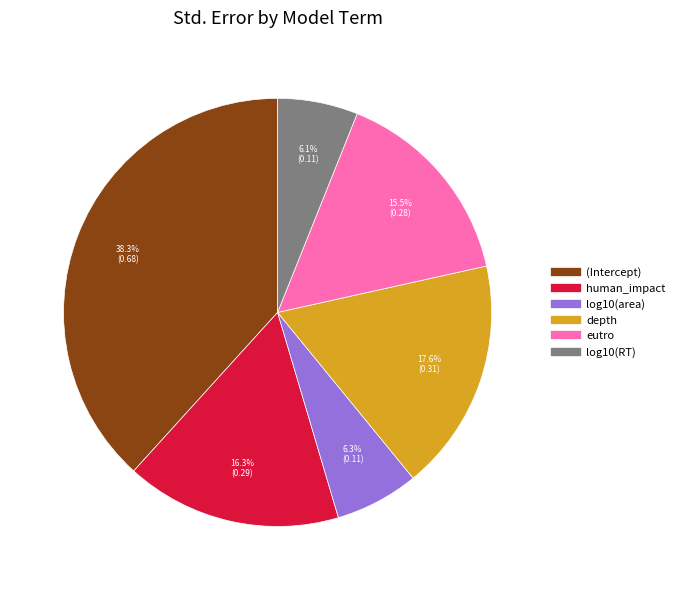

To the nearest percent, what is the difference between the depth and (Intercept) slice percentages?

21%